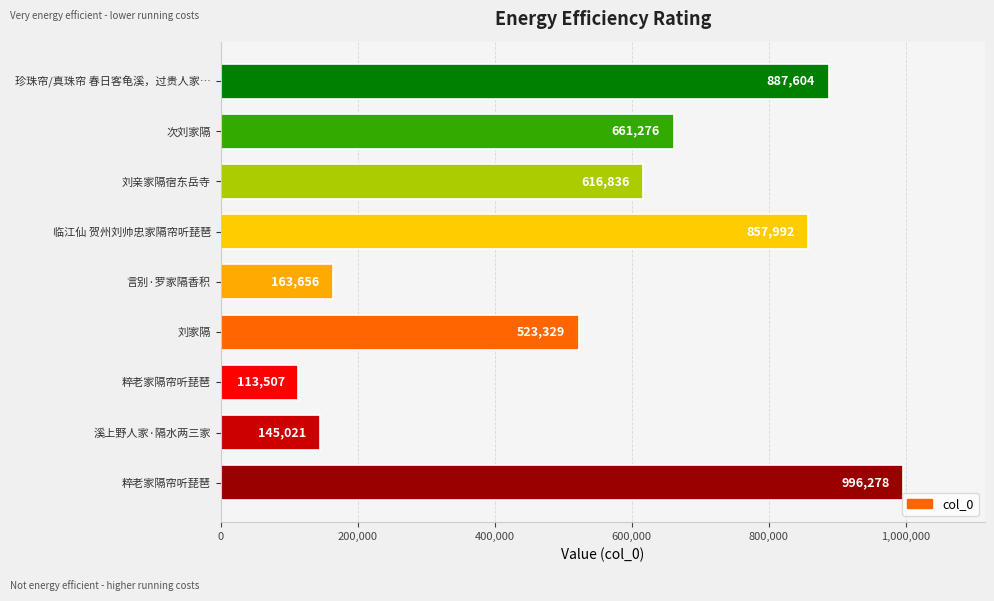

How many bars are there in total?

9